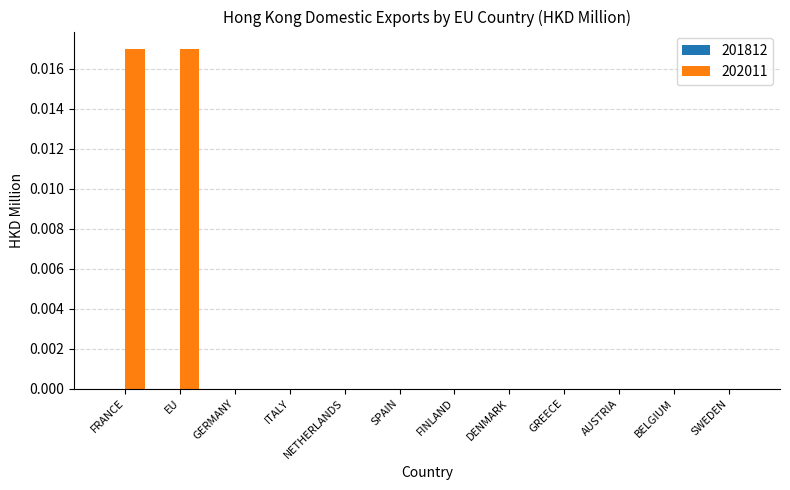

The value at AUSTRIA is 0.0. True or false?

True